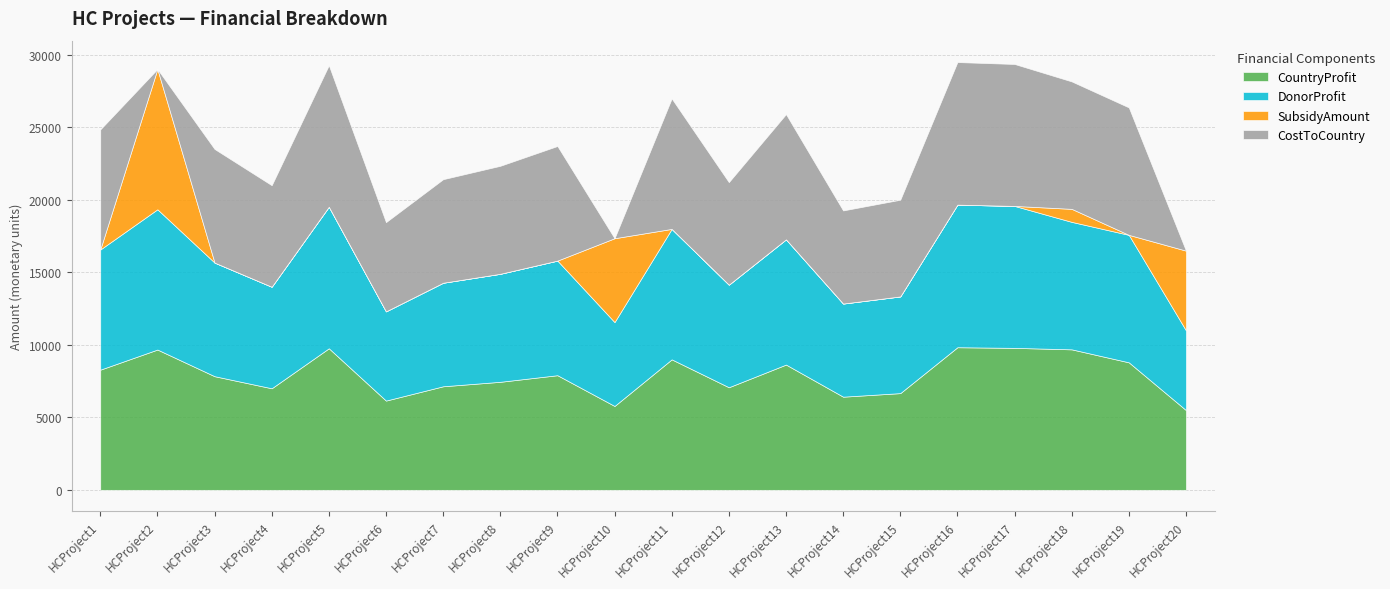

What are all the series names shown in the legend?

CountryProfit, DonorProfit, SubsidyAmount, CostToCountry